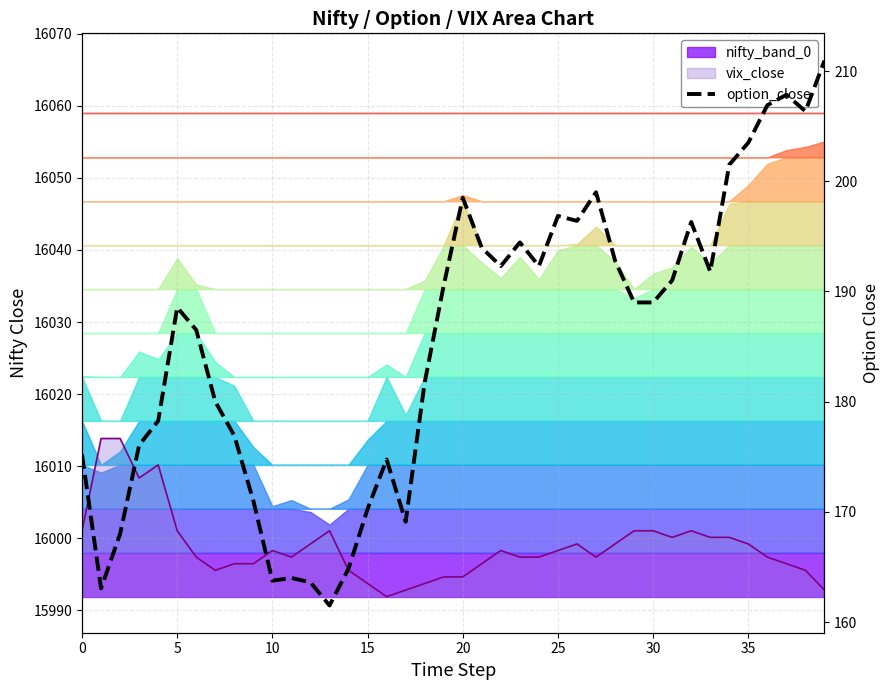

The value at 26 is 196.4. True or false?

True